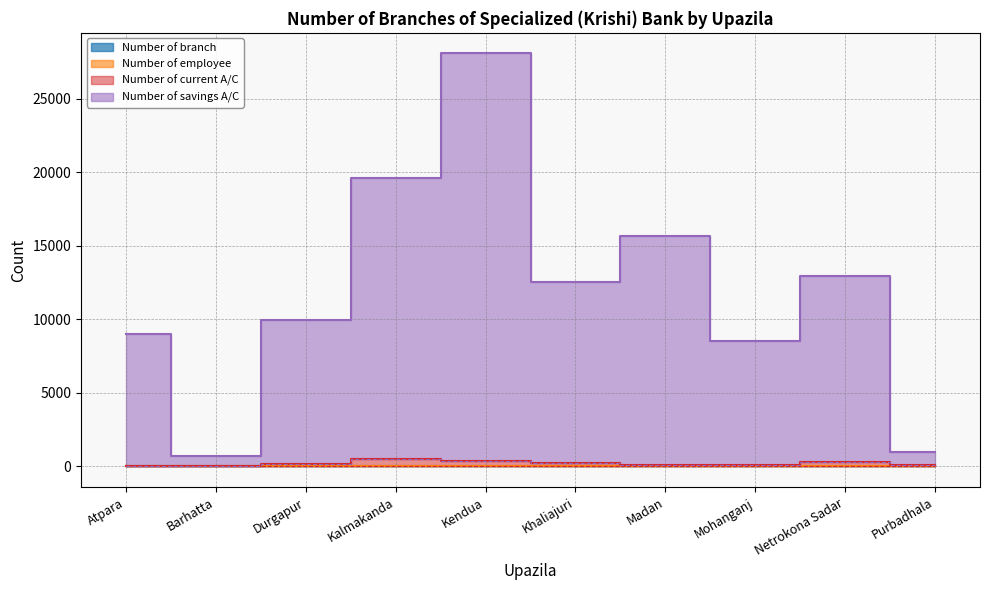

What is the approximate value of Number of branch at Madan?

2